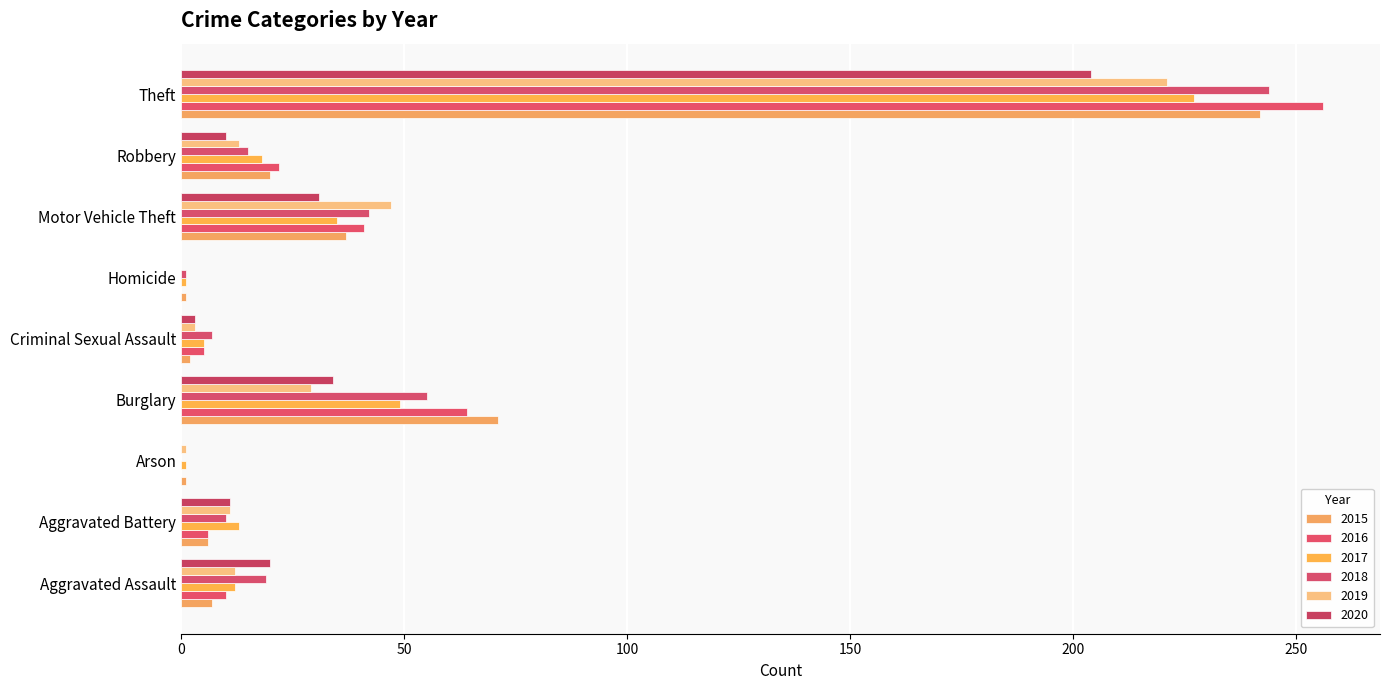

How many distinct data groups are displayed?

6